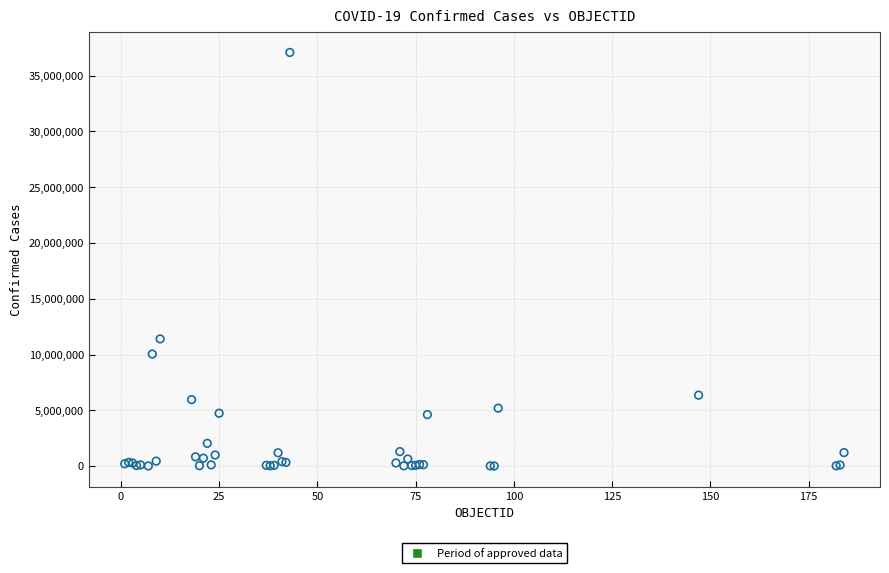

What Y value in the scatter plot is closest to 18546677?

11401996